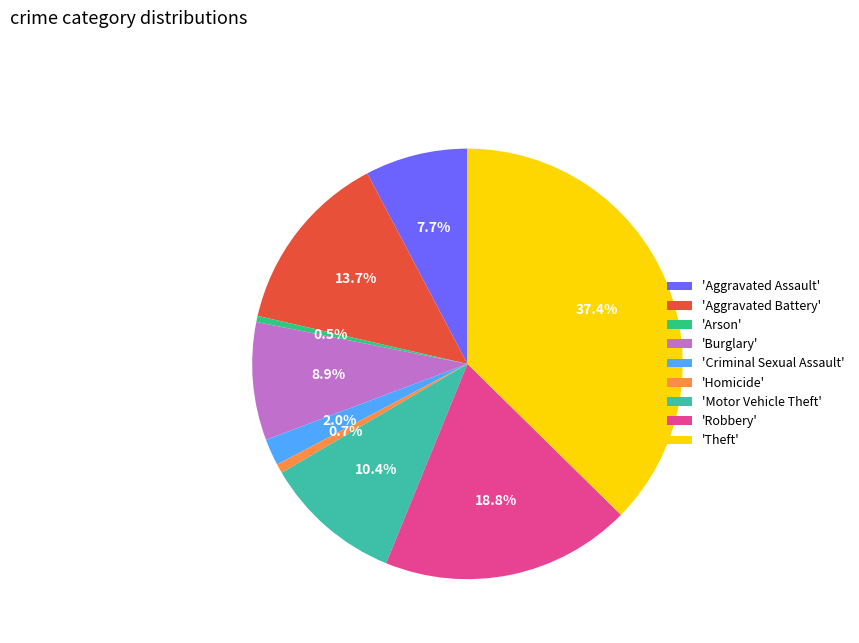

Combined, do 'Aggravated Battery' and 'Motor Vehicle Theft' account for over 50%?

No